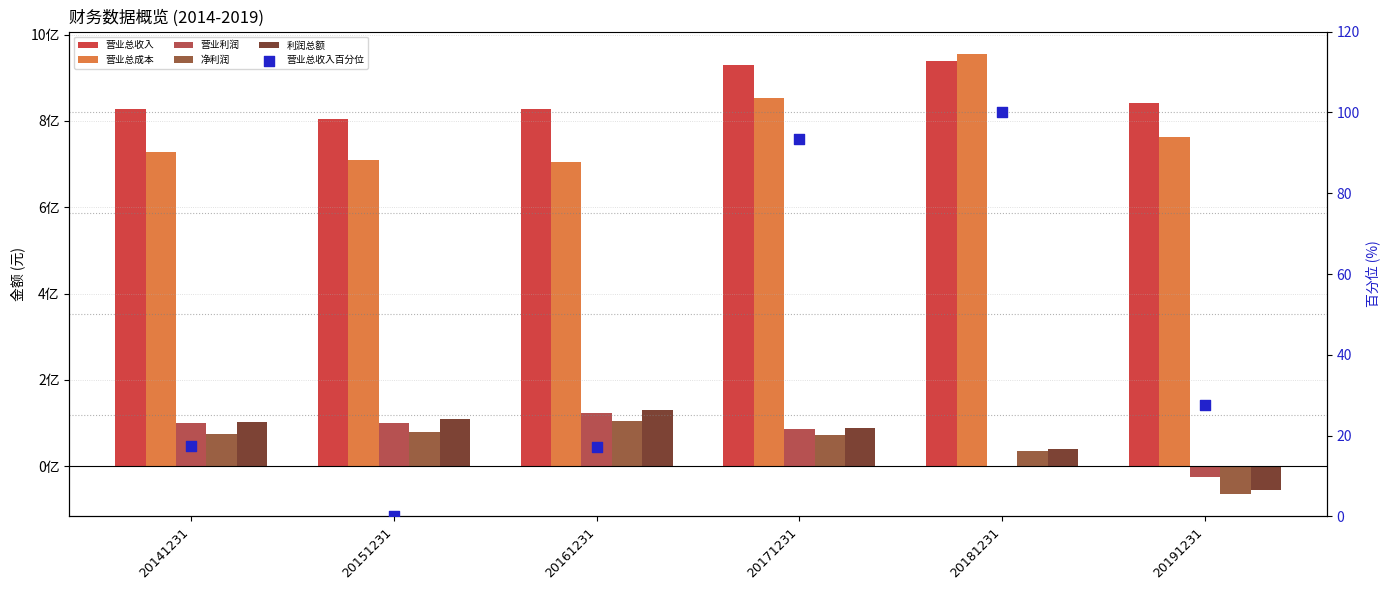

Which series has the widest spread of Y values?

营业总收入百分位